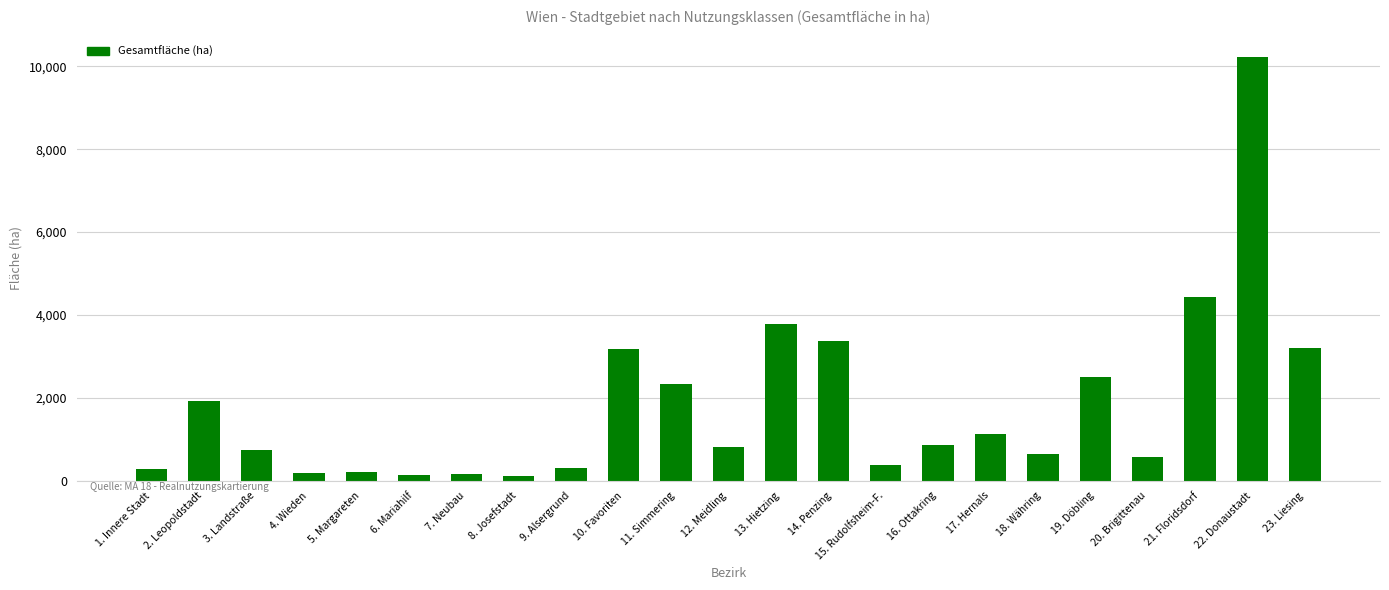

Which label corresponds to the largest value in the chart?

22. Donaustadt